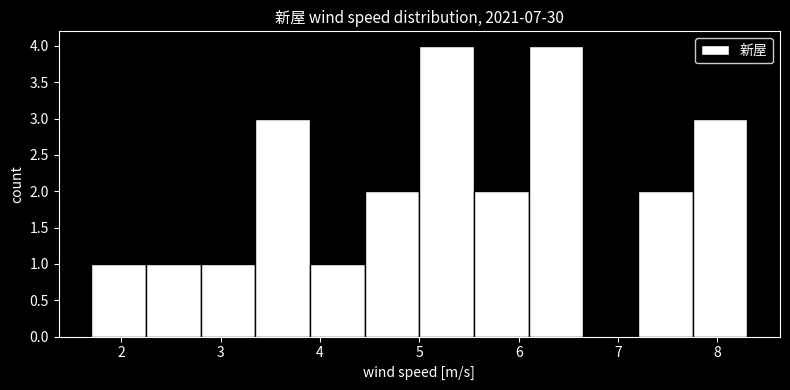

Reading left to right, list every bar in this chart as the range it spans on the x-axis followed by its height. Neither the bar edges nor the heights are printed on the chart, so give them approximately, as read against the axes.

1.70 to 2.25: 1
2.25 to 2.80: 1
2.80 to 3.35: 1
3.35 to 3.90: 3
3.90 to 4.45: 1
4.45 to 5.00: 2
5.00 to 5.55: 4
5.55 to 6.10: 2
6.10 to 6.65: 4
6.65 to 7.20: 0
7.20 to 7.75: 2
7.75 to 8.30: 3